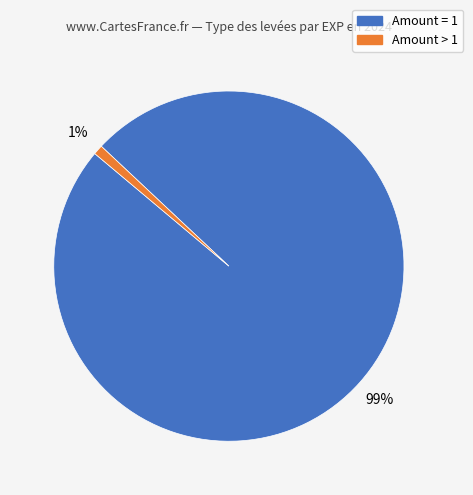

Is there a majority slice in this chart?

Yes